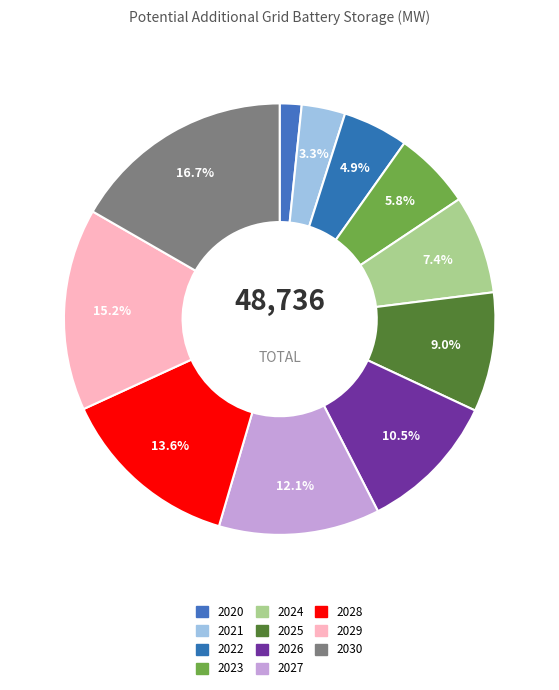

How many segments does this pie chart have?

11